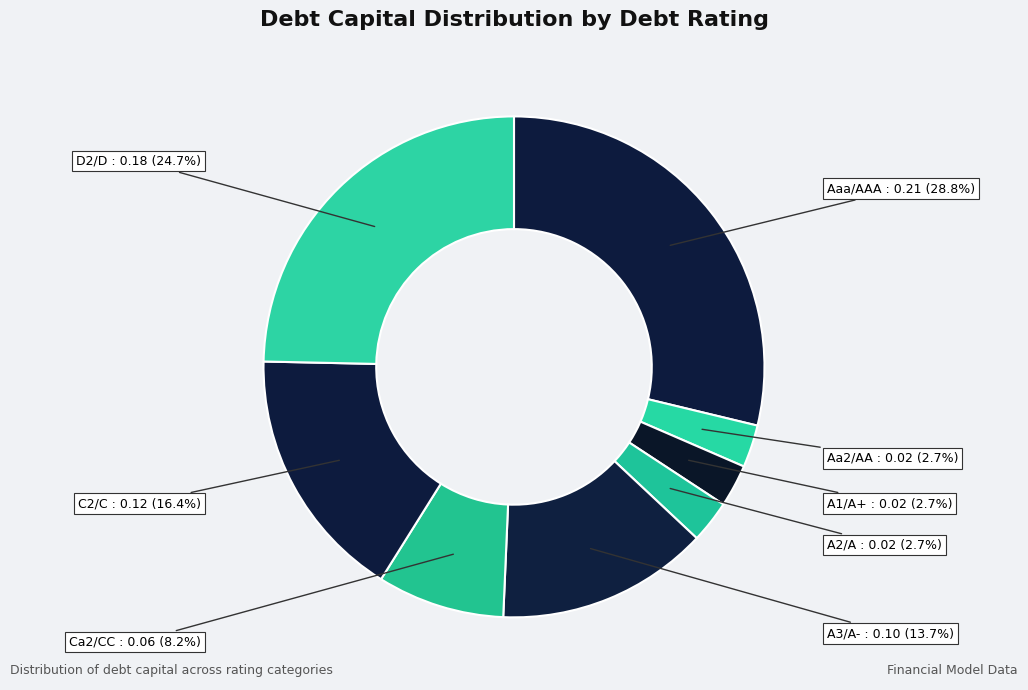

How many slices are in this pie chart?

8